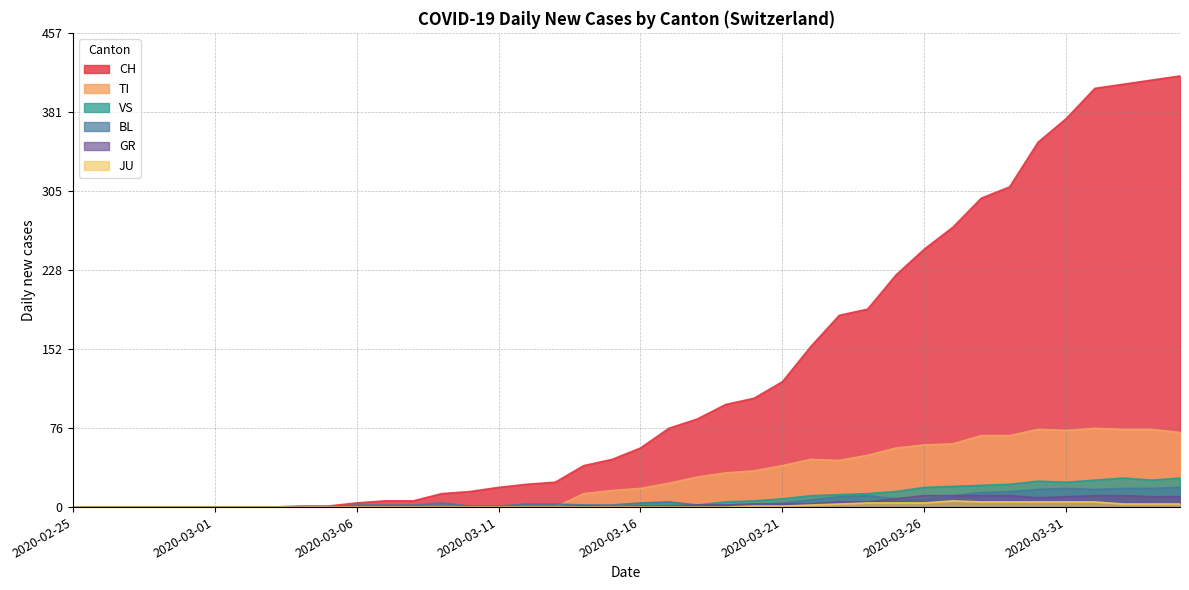

Is it true that BL equals 5 at 2020-03-17?

True